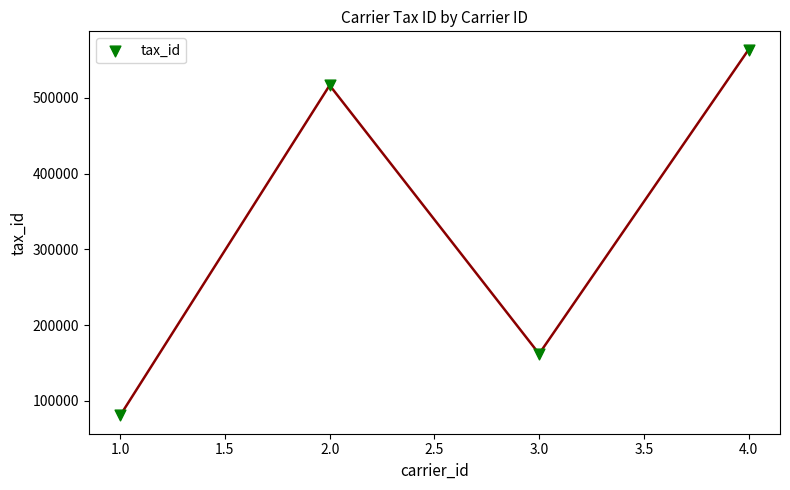

What Y value in the scatter plot is closest to 322123?

162056